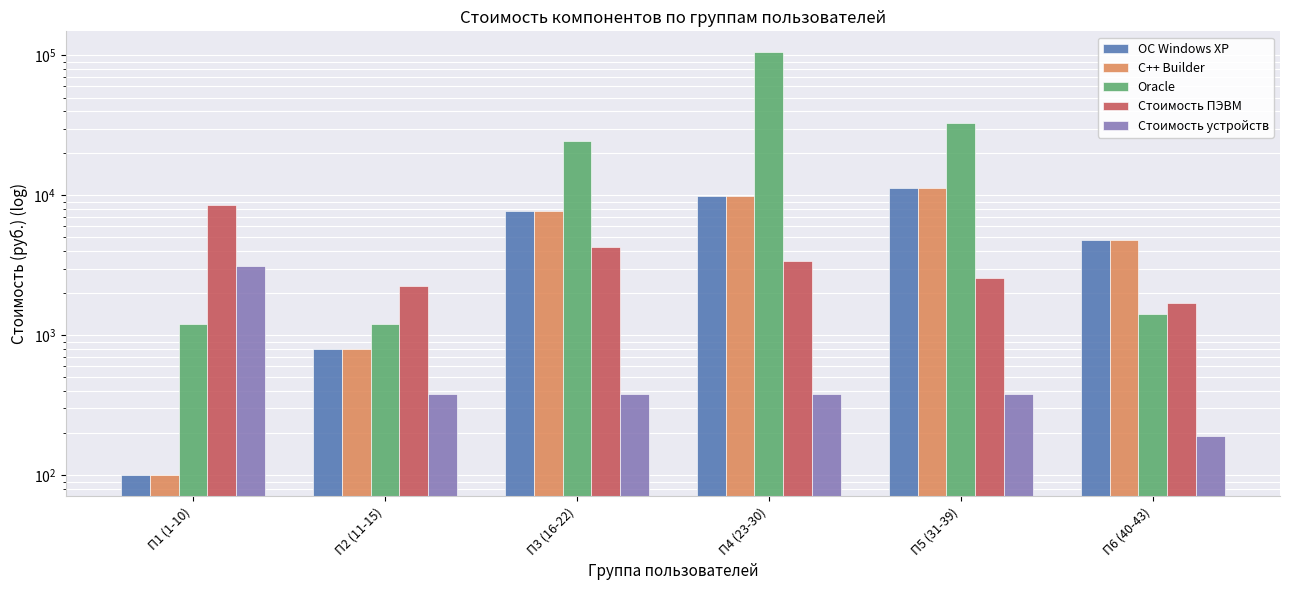

How many bars are there in each group?

5